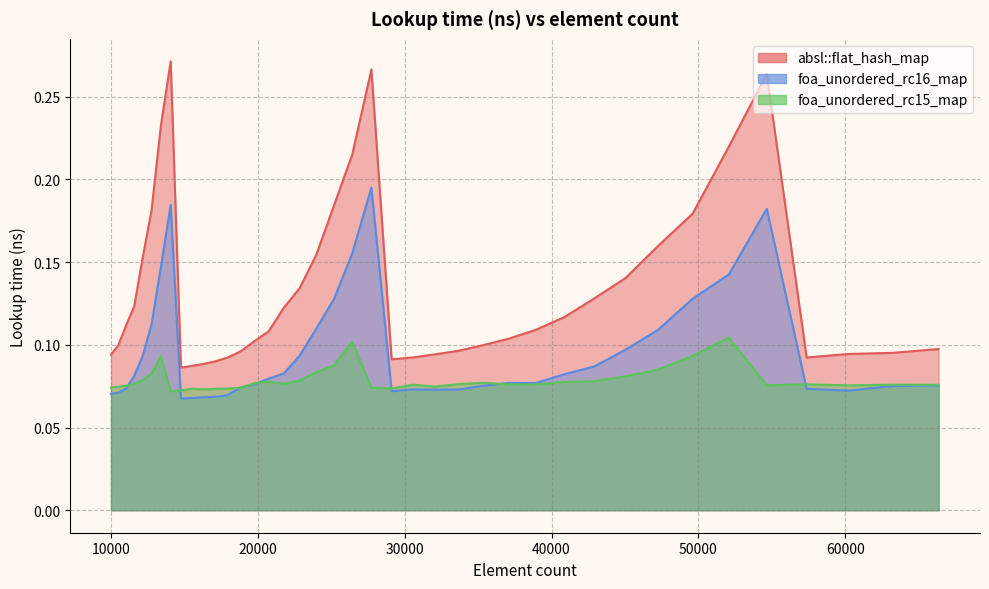

Reading right to left, transcribe all the data shown in this chart.

absl::flat_hash_map: 0.1	0.1	0.1	0.1	0.3	0.2	0.2	0.2	0.1	0.1	0.1	0.1	0.1	0.1	0.1	0.1	0.1	0.1	0.3	0.2	0.2	0.2	0.1	0.1	0.1	0.1	0.1	0.1	0.1	0.1	0.1	0.1	0.3	0.2	0.2	0.2	0.1	0.1	0.1	0.1
foa_unordered_rc16_map: 0.1	0.1	0.1	0.1	0.2	0.1	0.1	0.1	0.1	0.1	0.1	0.1	0.1	0.1	0.1	0.1	0.1	0.1	0.2	0.2	0.1	0.1	0.1	0.1	0.1	0.1	0.1	0.1	0.1	0.1	0.1	0.1	0.2	0.1	0.1	0.1	0.1	0.1	0.1	0.1
foa_unordered_rc15_map: 0.1	0.1	0.1	0.1	0.1	0.1	0.1	0.1	0.1	0.1	0.1	0.1	0.1	0.1	0.1	0.1	0.1	0.1	0.1	0.1	0.1	0.1	0.1	0.1	0.1	0.1	0.1	0.1	0.1	0.1	0.1	0.1	0.1	0.1	0.1	0.1	0.1	0.1	0.1	0.1